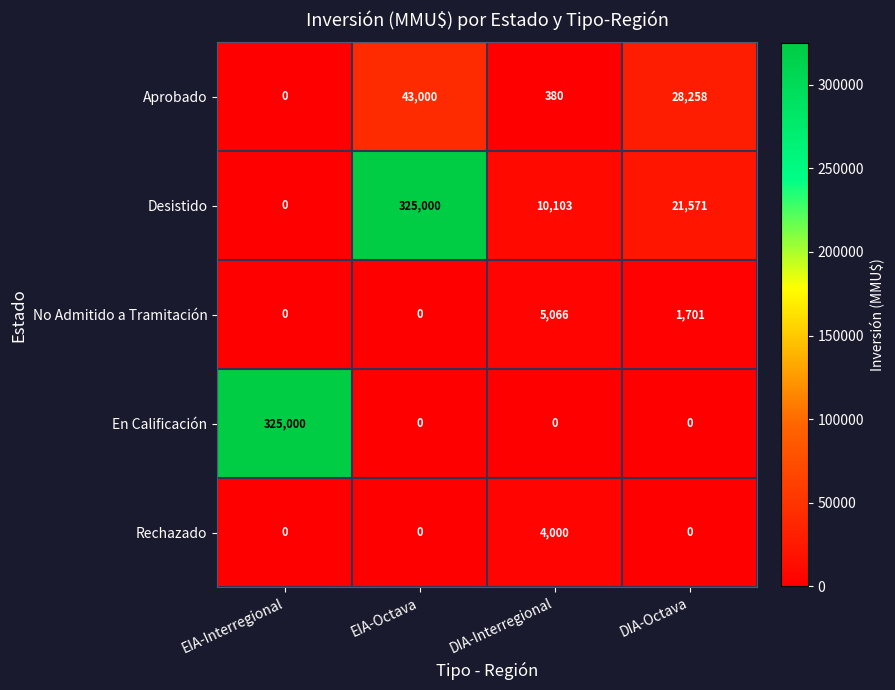

Reading left to right, extract all data points from this chart.

Aprobado: 0	43000	380	28258
Desistido: 0	325000	10103	21571
No Admitido a Tramitación: 0	0	5066	1701
En Calificación: 325000	0	0	0
Rechazado: 0	0	4000	0